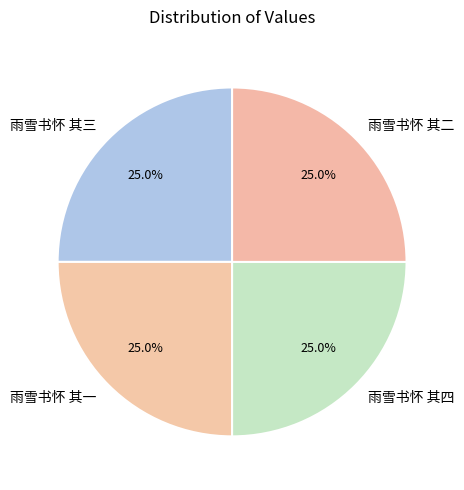

Is 雨雪书怀 其三 the majority of the pie?

No